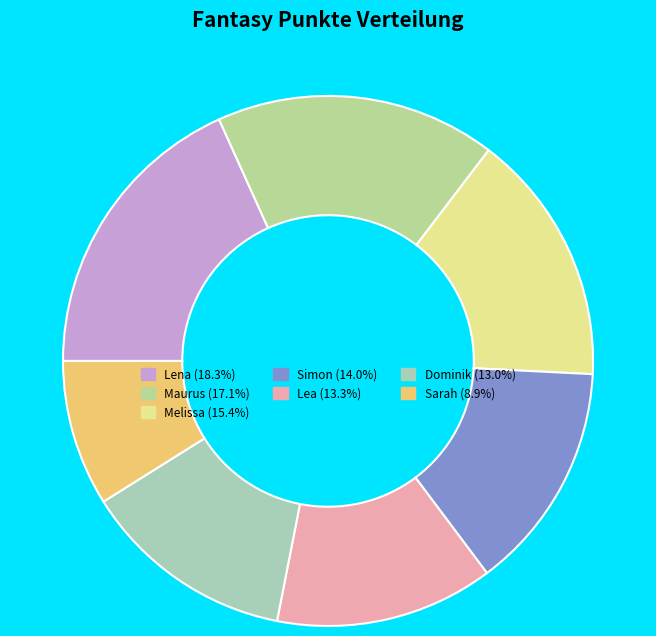

Which slice is the smallest?

Sarah